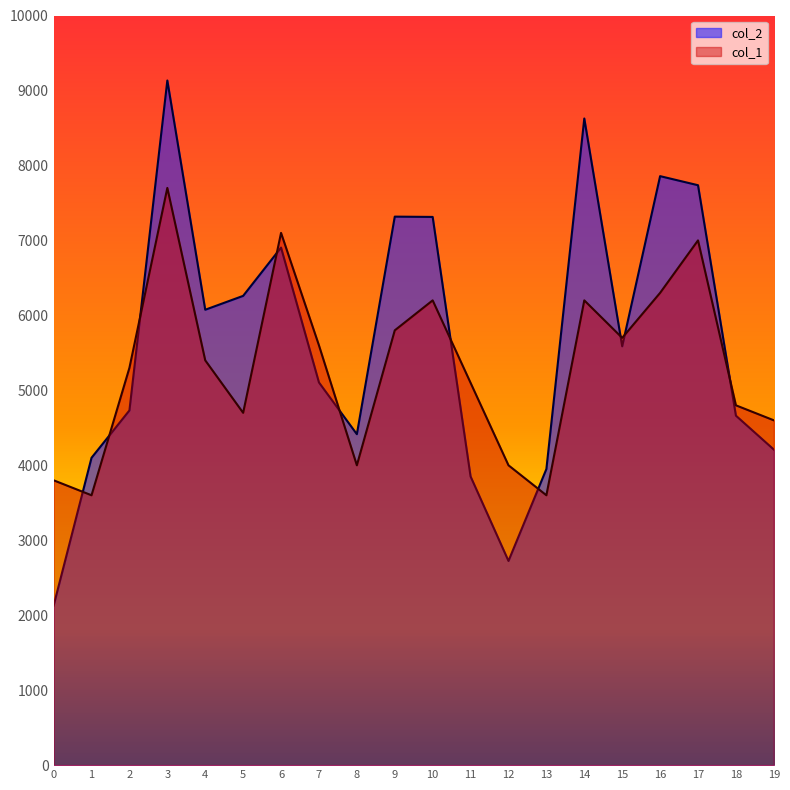

Does the chart display data point markers on the line(s)?

No